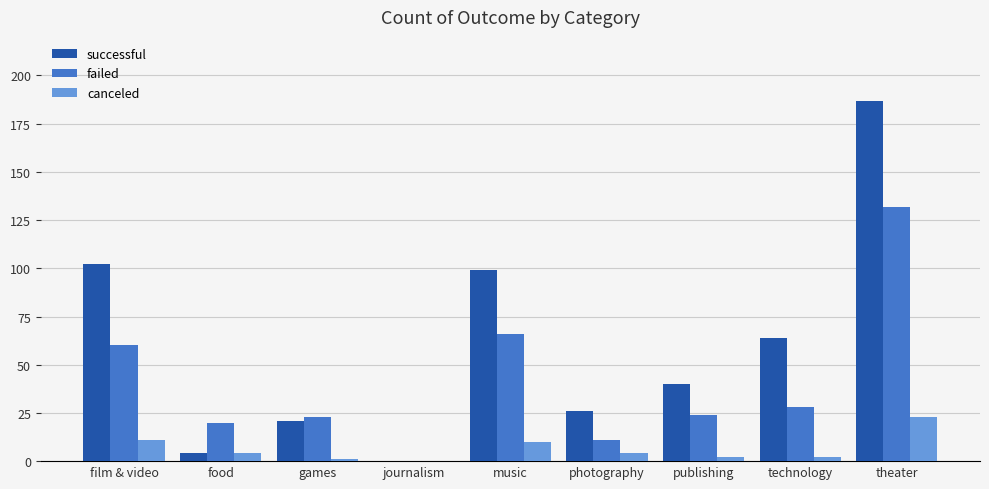

What is the sum of all failed values?

364